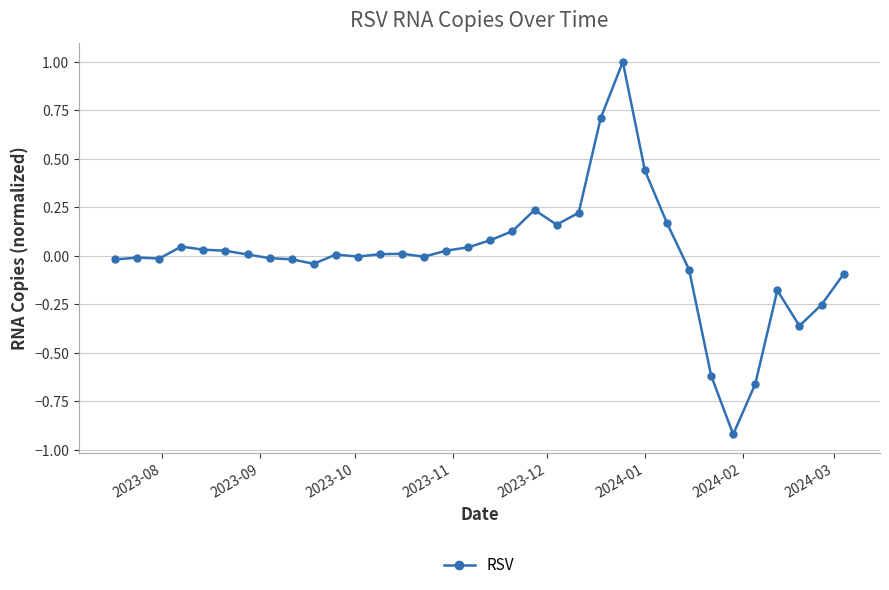

What is the difference between the maximum and minimum values?

1.9